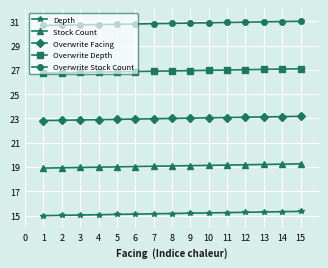

What is the greatest value displayed?

31.0